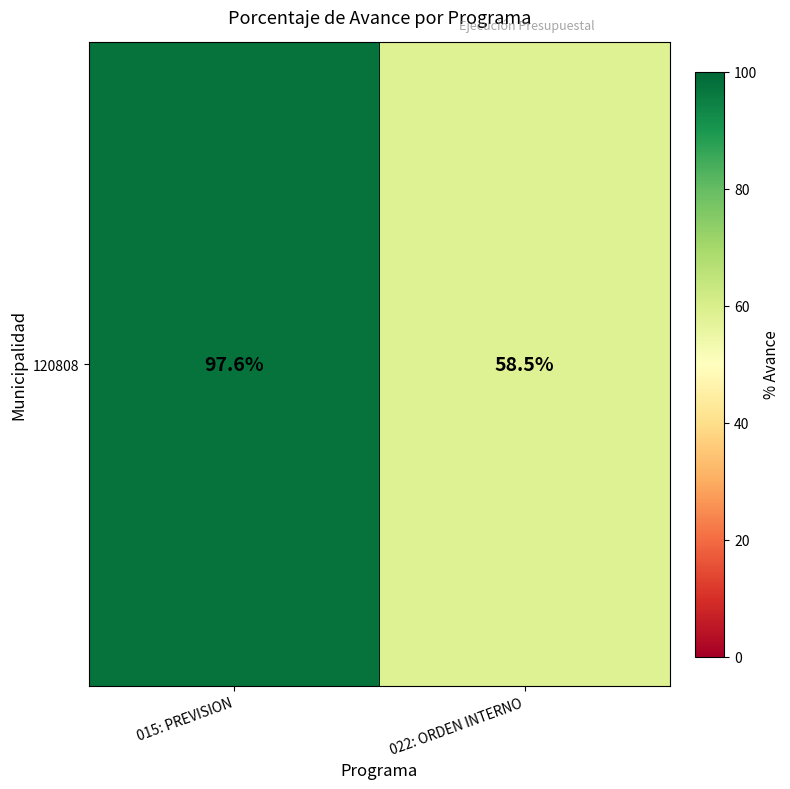

Reading right to left, what are all the values shown in this chart?

58.5	97.6